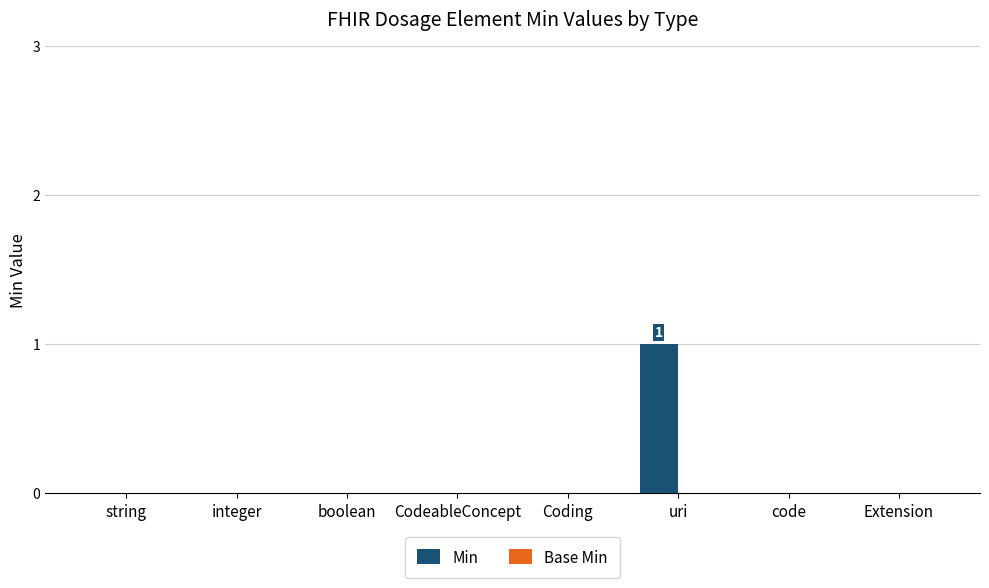

Is it true that the value at Coding is 1?

False